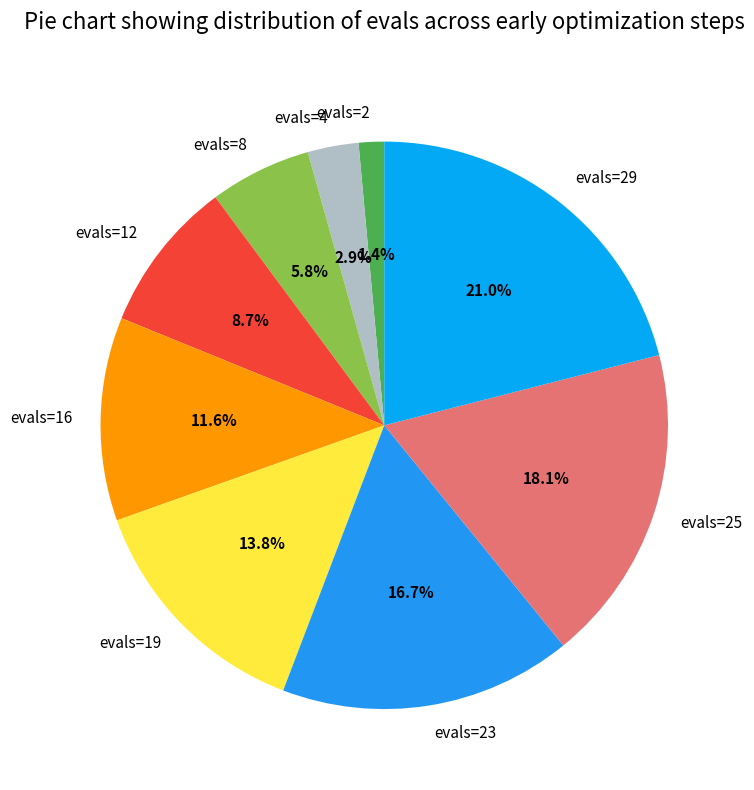

Is it true that evals=19 is 14% of the pie?

True